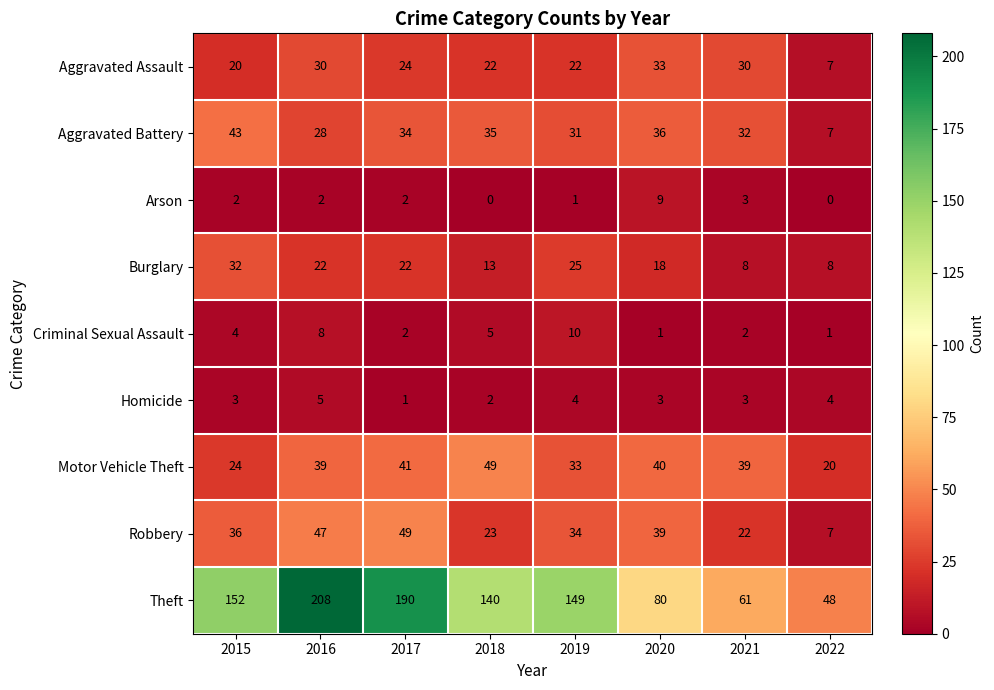

What value does the Theft series have at 2021?

61